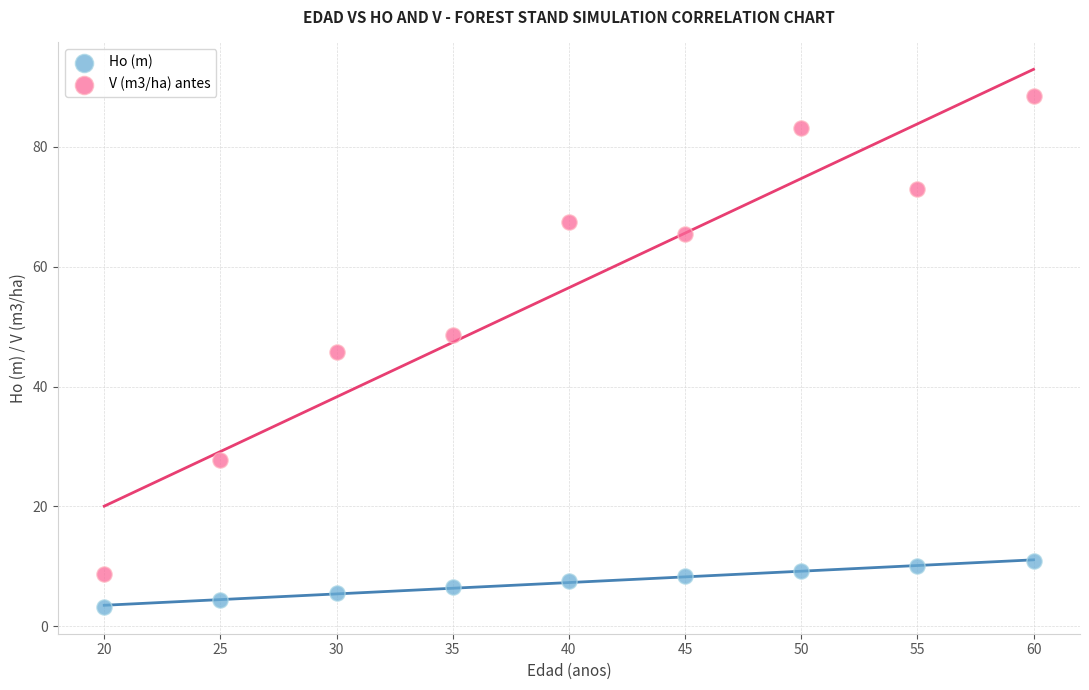

Across all data points, what is the range of X values (max minus min)?

40.0